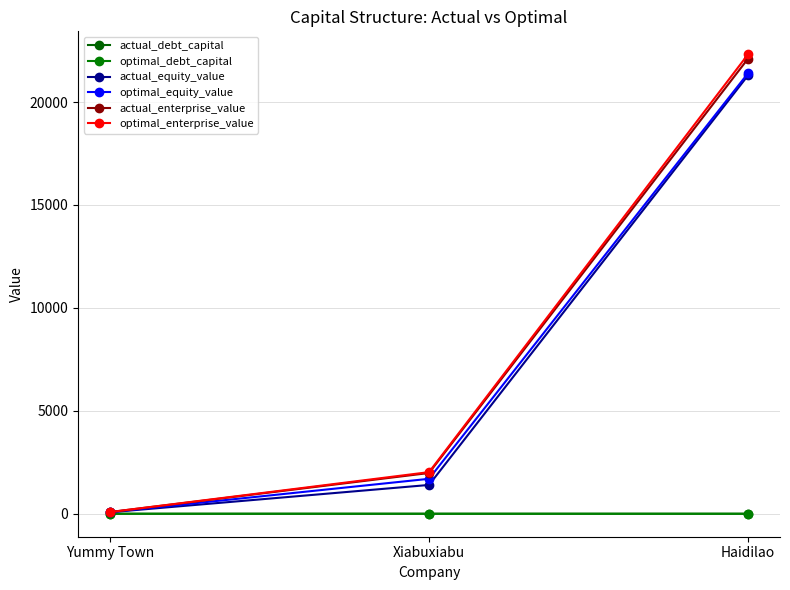

What is the sum of the actual_equity_value values at Xiabuxiabu and Yummy Town?

1472.5